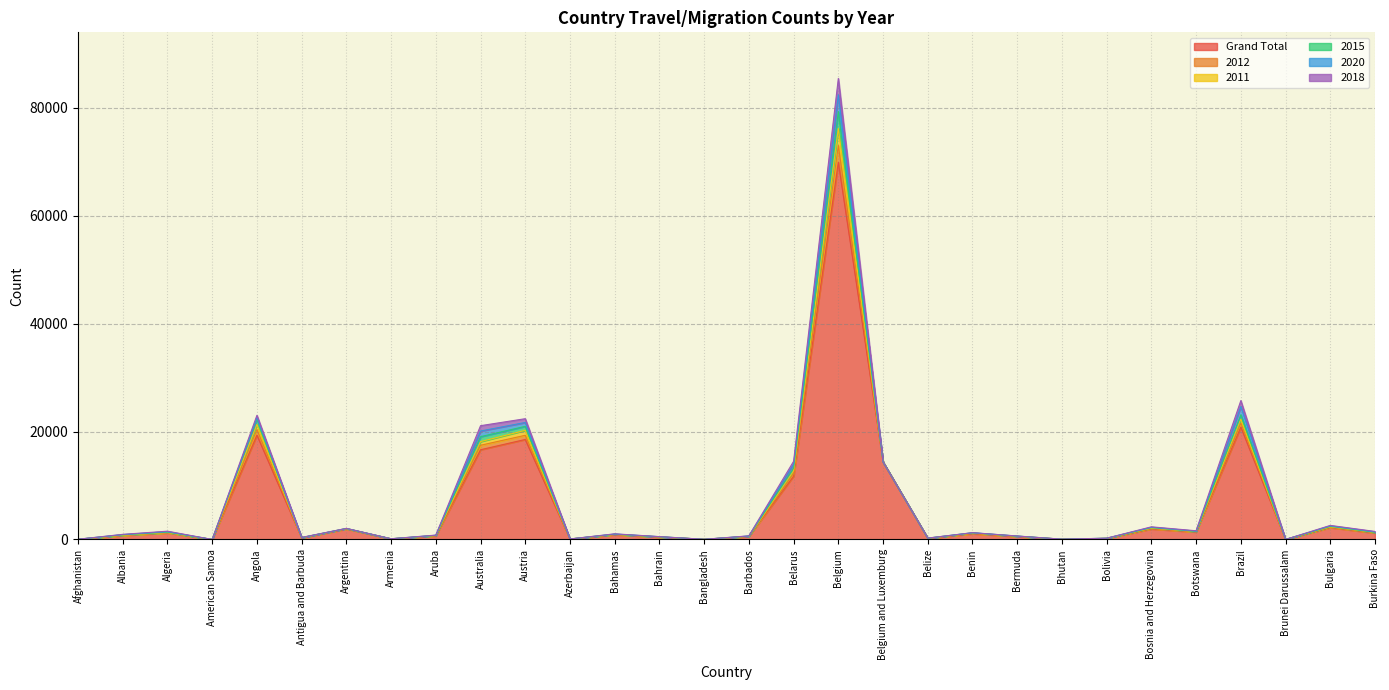

True or false: 2015 and Grand Total cross at least once.

False